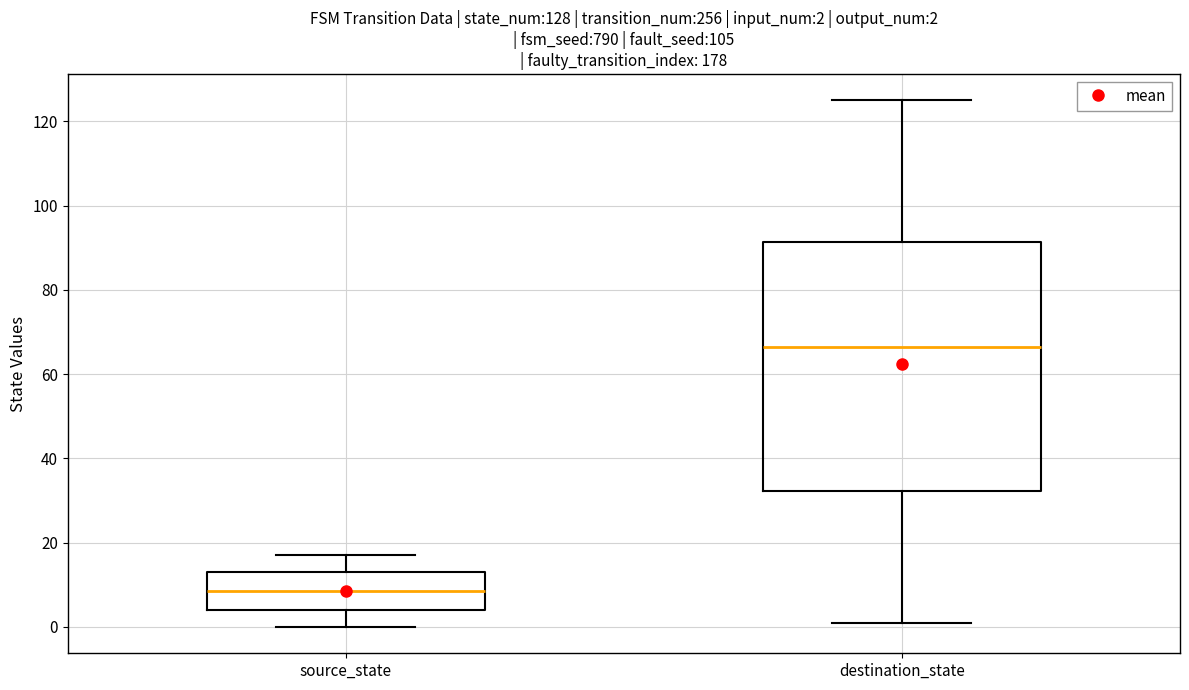

Which box has the lowest median line?

source_state